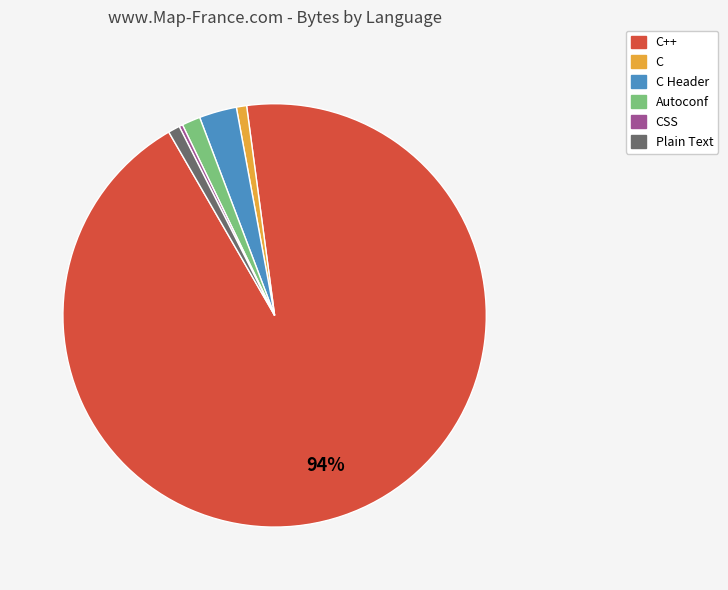

To the nearest percent, what is the difference between the largest and smallest slice percentages?

94%